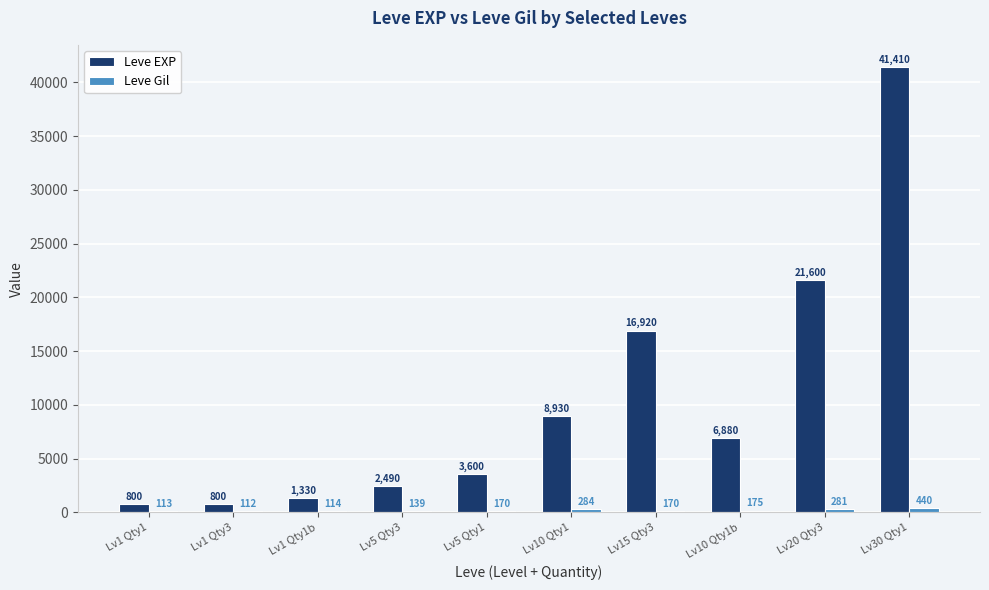

Does the chart contain stacked bars?

No